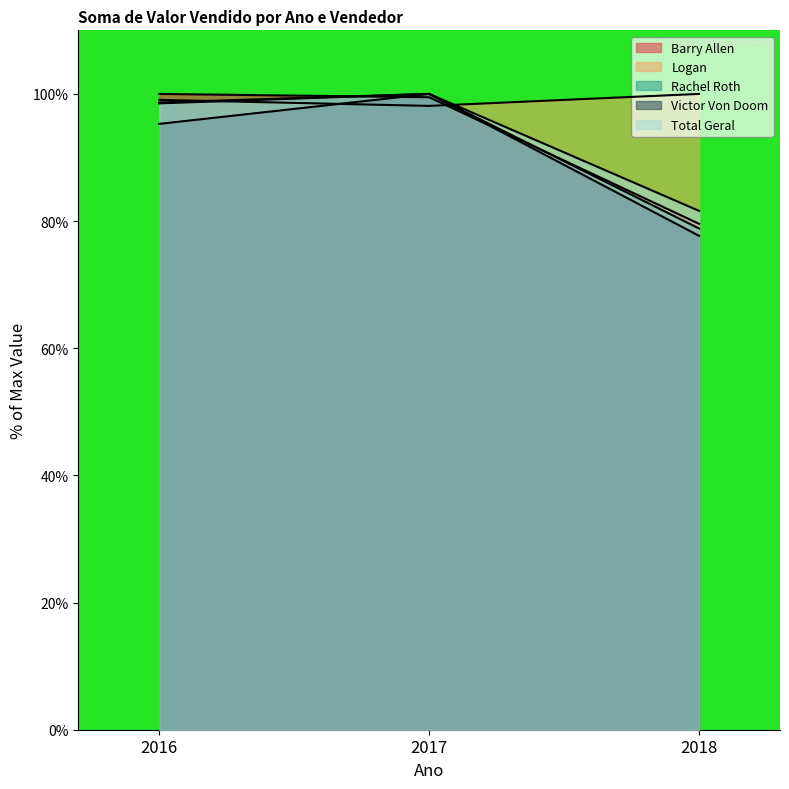

Does the chart display data point markers on the line(s)?

No